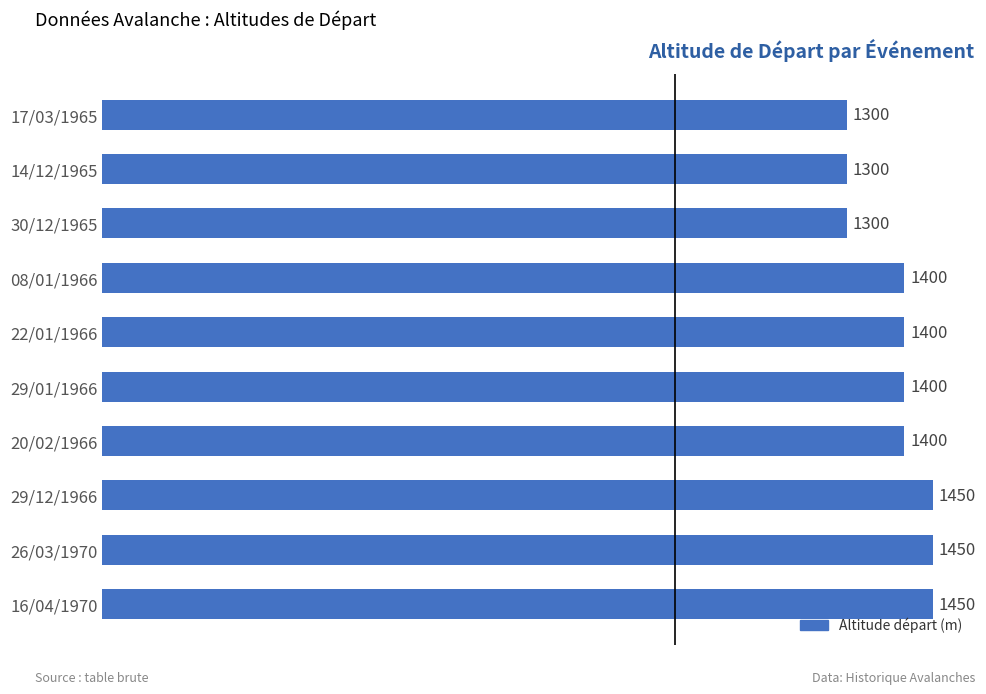

Is it true that the value at 22/01/1966 is 1400?

True